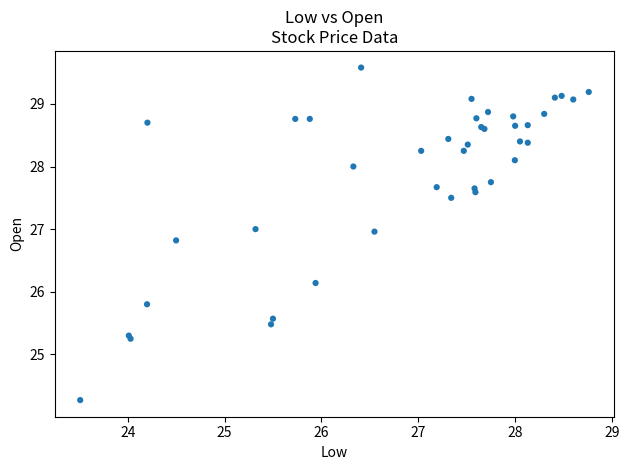

What Y value in the scatter plot is closest to 26?

26.1